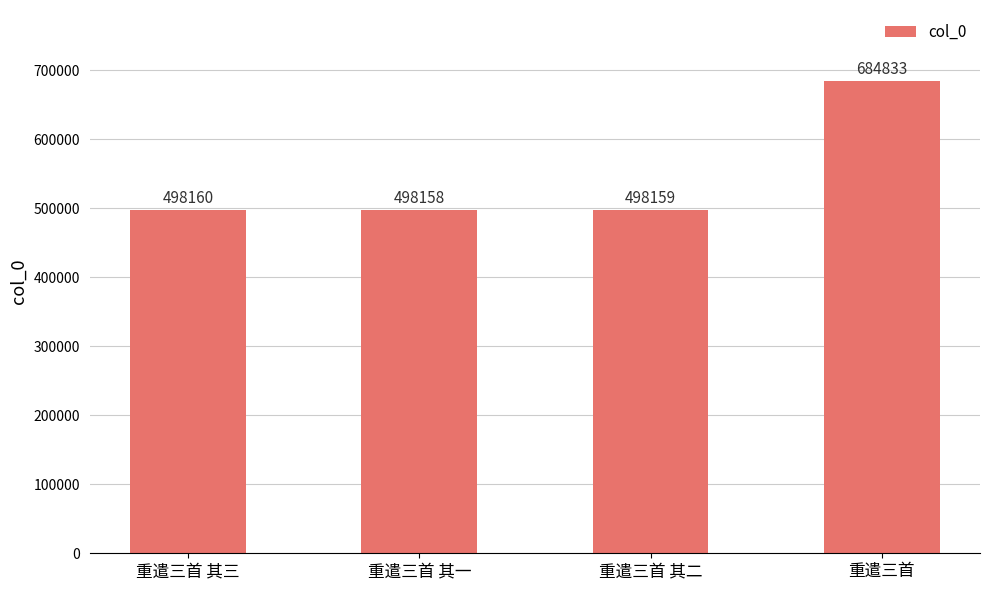

Rank the categories by value from highest to lowest.

重遣三首, 重遣三首 其三, 重遣三首 其二, 重遣三首 其一